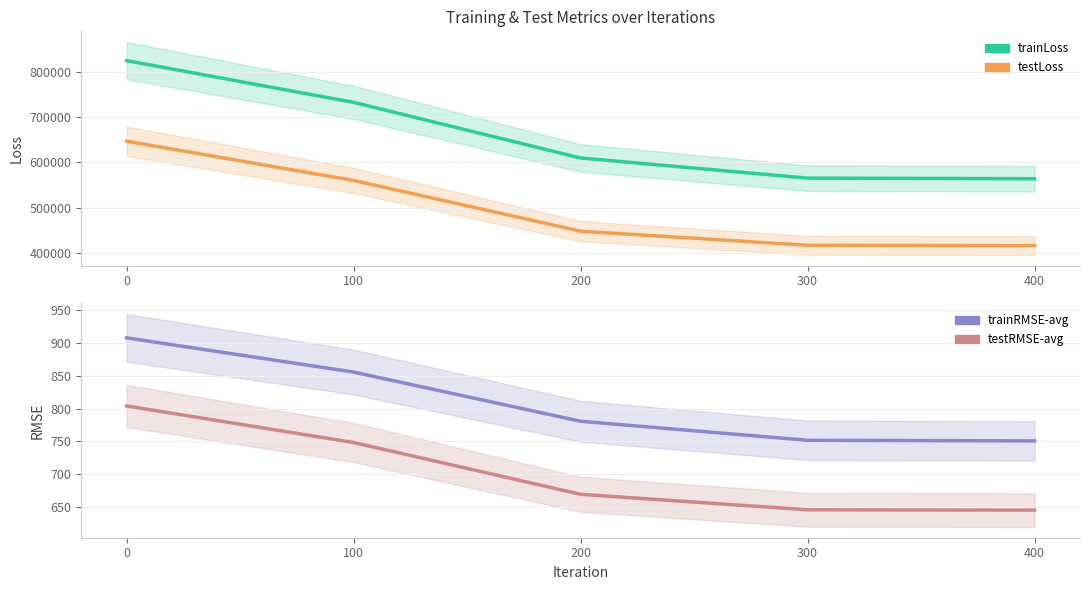

How many values in the trainLoss series exceed 609380?

3